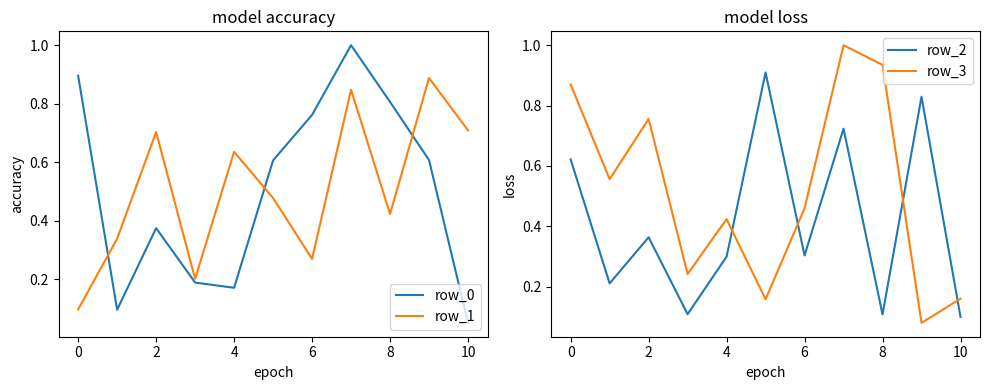

True or false: row_1 has a value of 0.0 at 4.

False